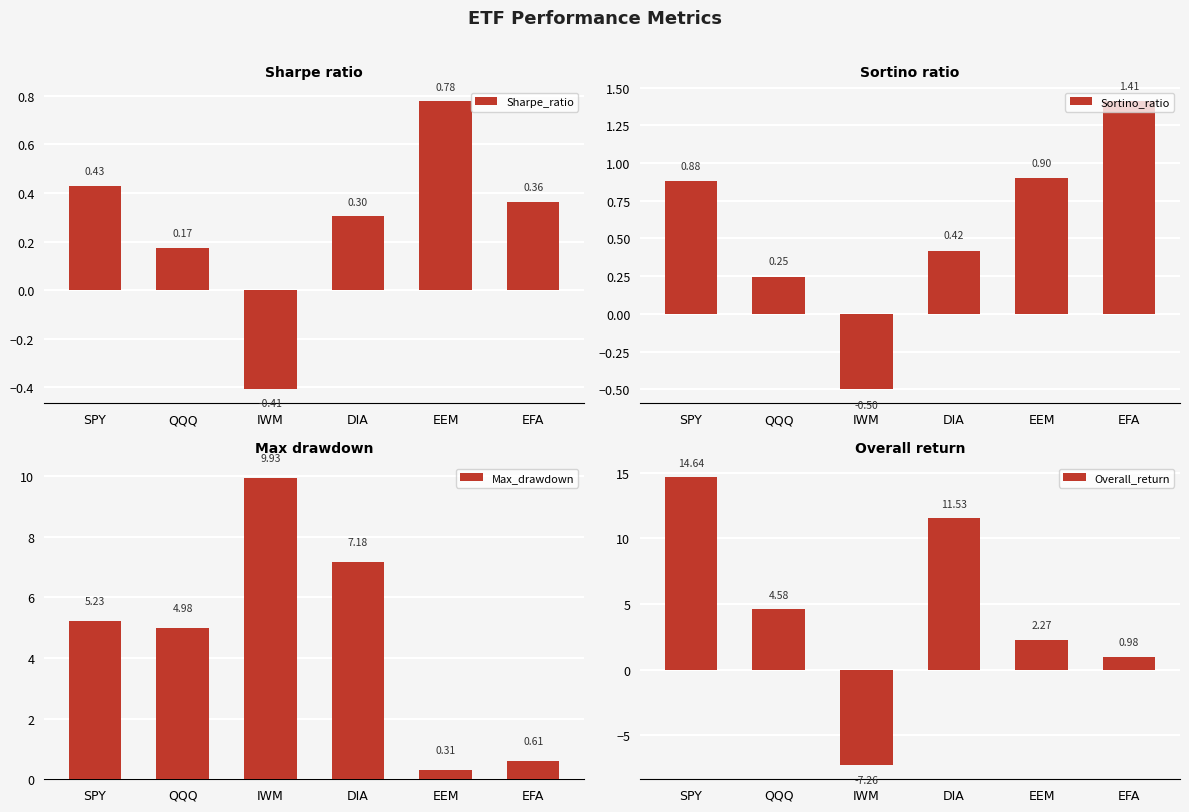

What is the spread (max minus min) of values at QQQ?

4.8